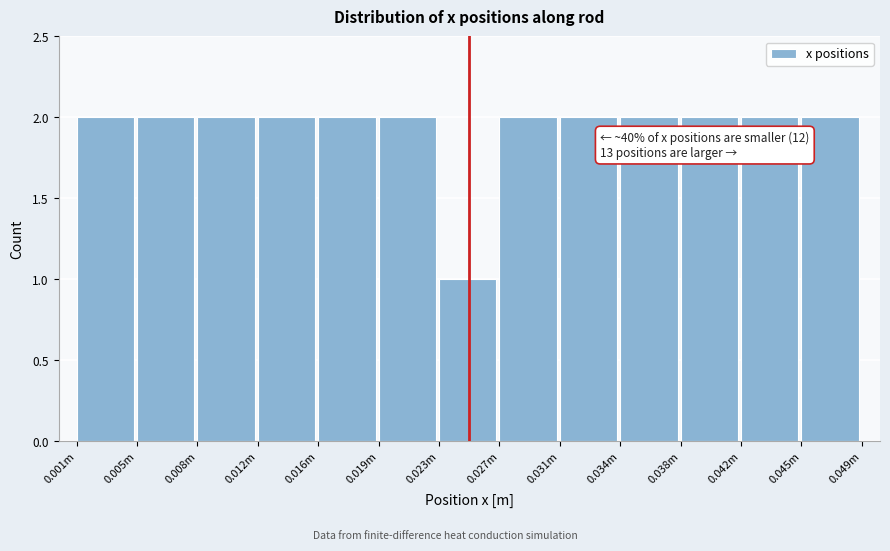

Reading right to left, transcribe all the data shown in this chart.

0.045m=2	0.042m=2	0.038m=2	0.034m=2	0.031m=2	0.027m=2	0.023m=1	0.019m=2	0.016m=2	0.012m=2	0.008m=2	0.005m=2	0.001m=2